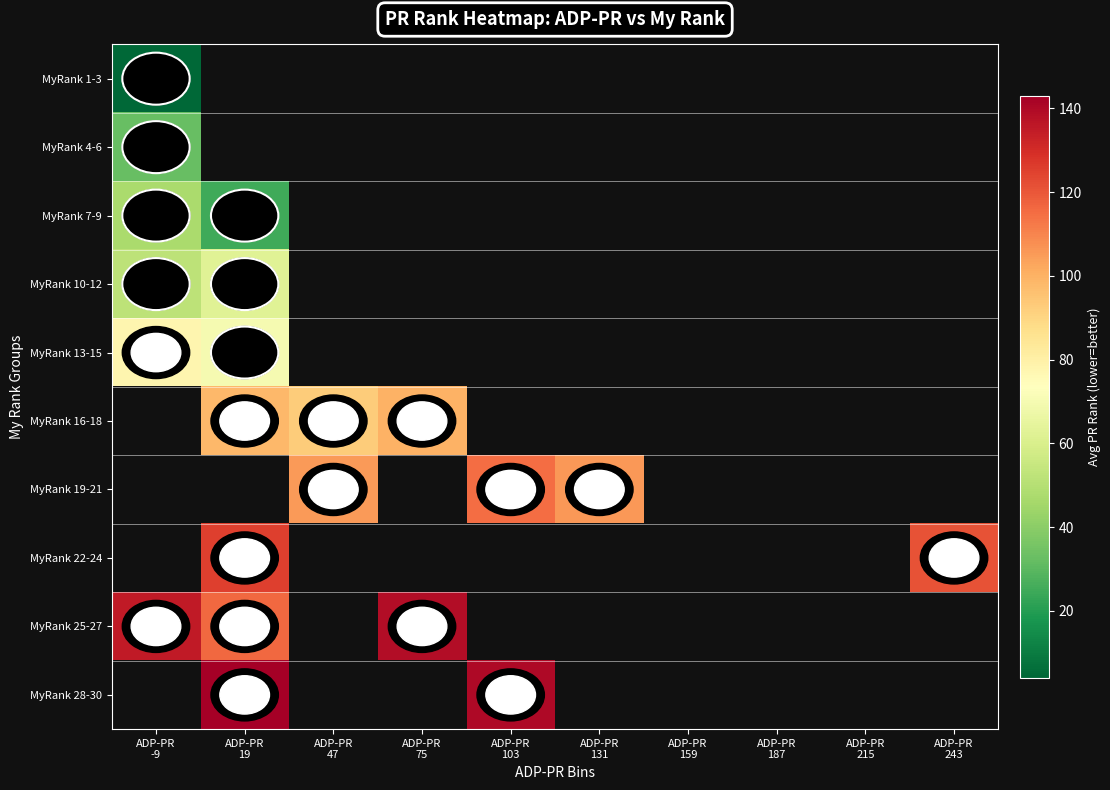

Between ADP-PR -9 and ADP-PR 75, which series saw the biggest shift?

MyRank 25-27